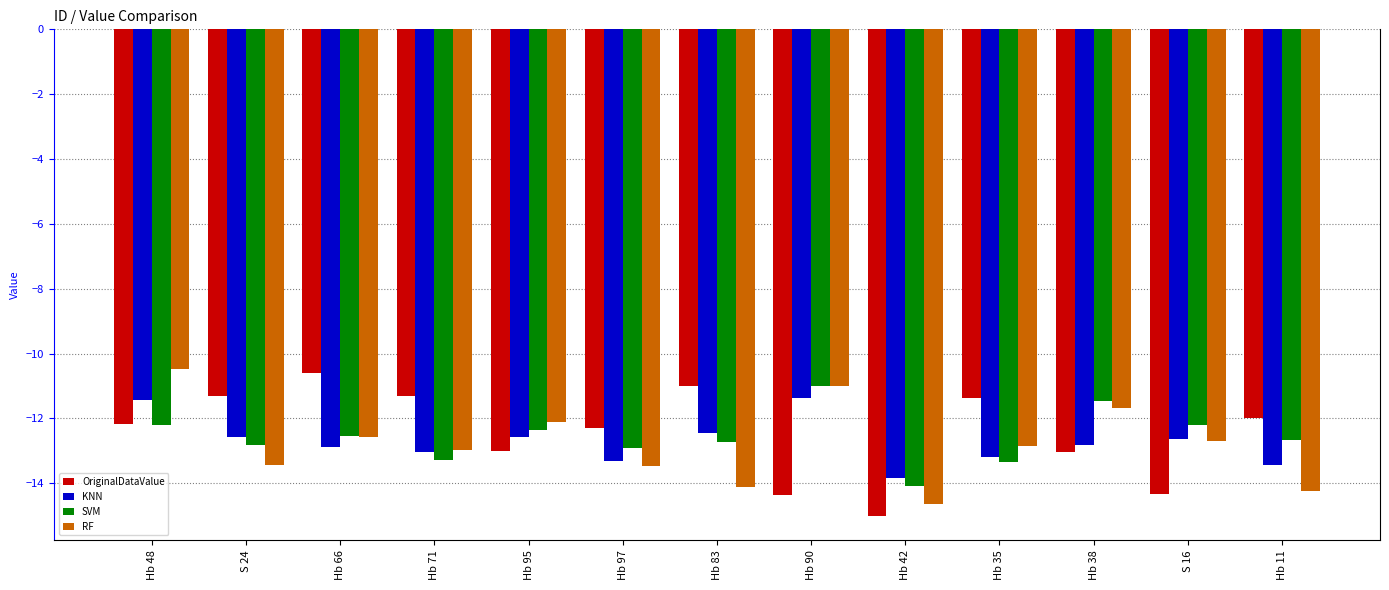

What is the sum of the RF values at Hb 83 and Hb 42?

-28.8